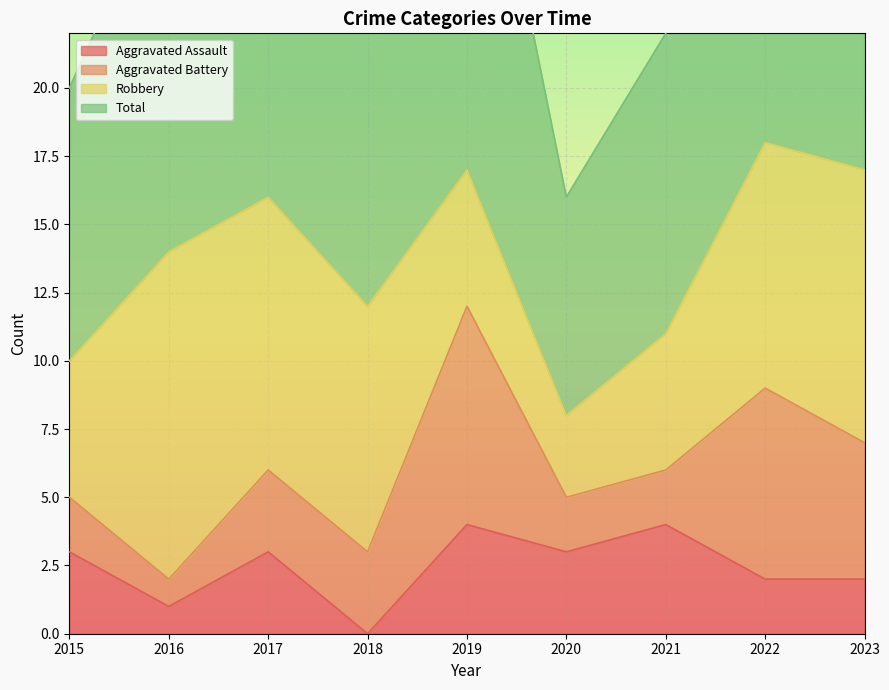

Where is the first local maximum for Aggravated Assault?

2017